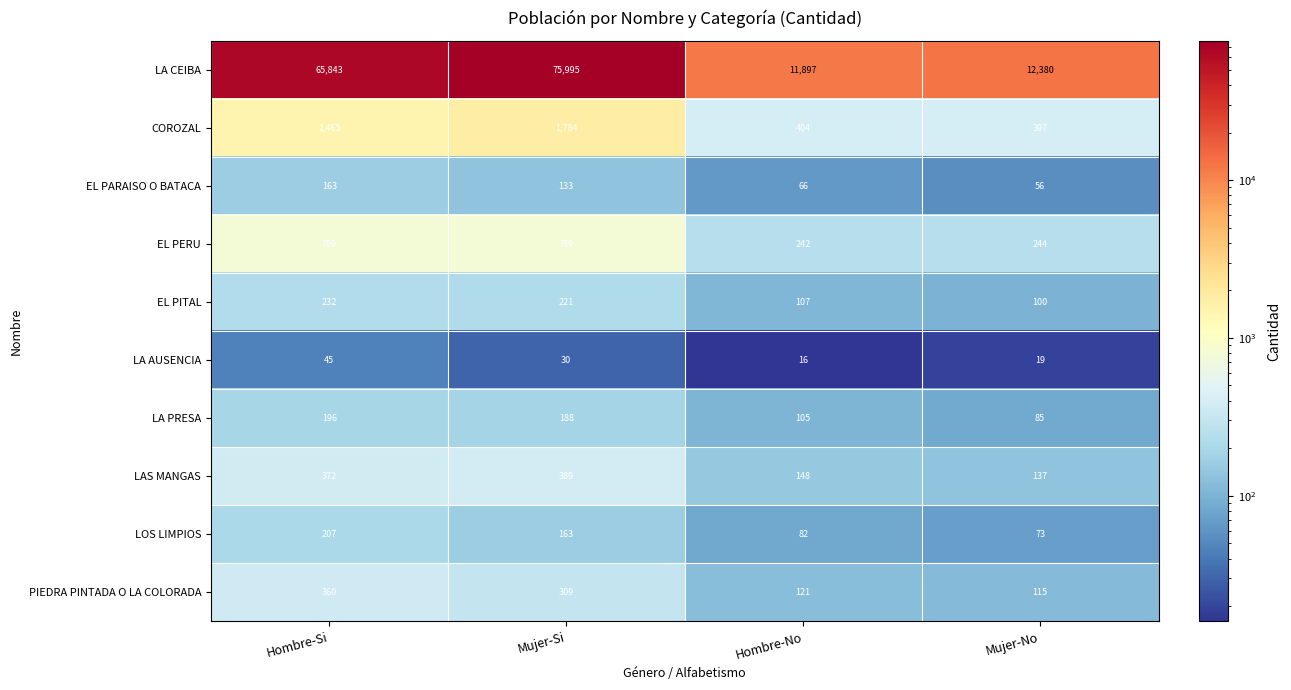

What is the sum of all PIEDRA PINTADA O LA COLORADA values?

905